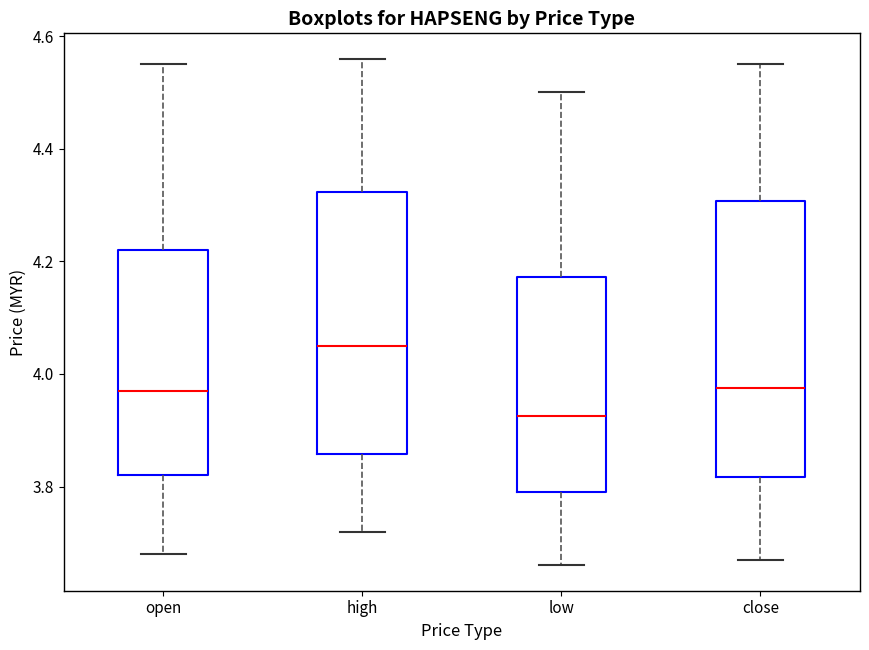

Where is the lower edge of the box for close on the y-axis? The values are not printed on the chart, so give them approximately, as read against the axis.

3.82